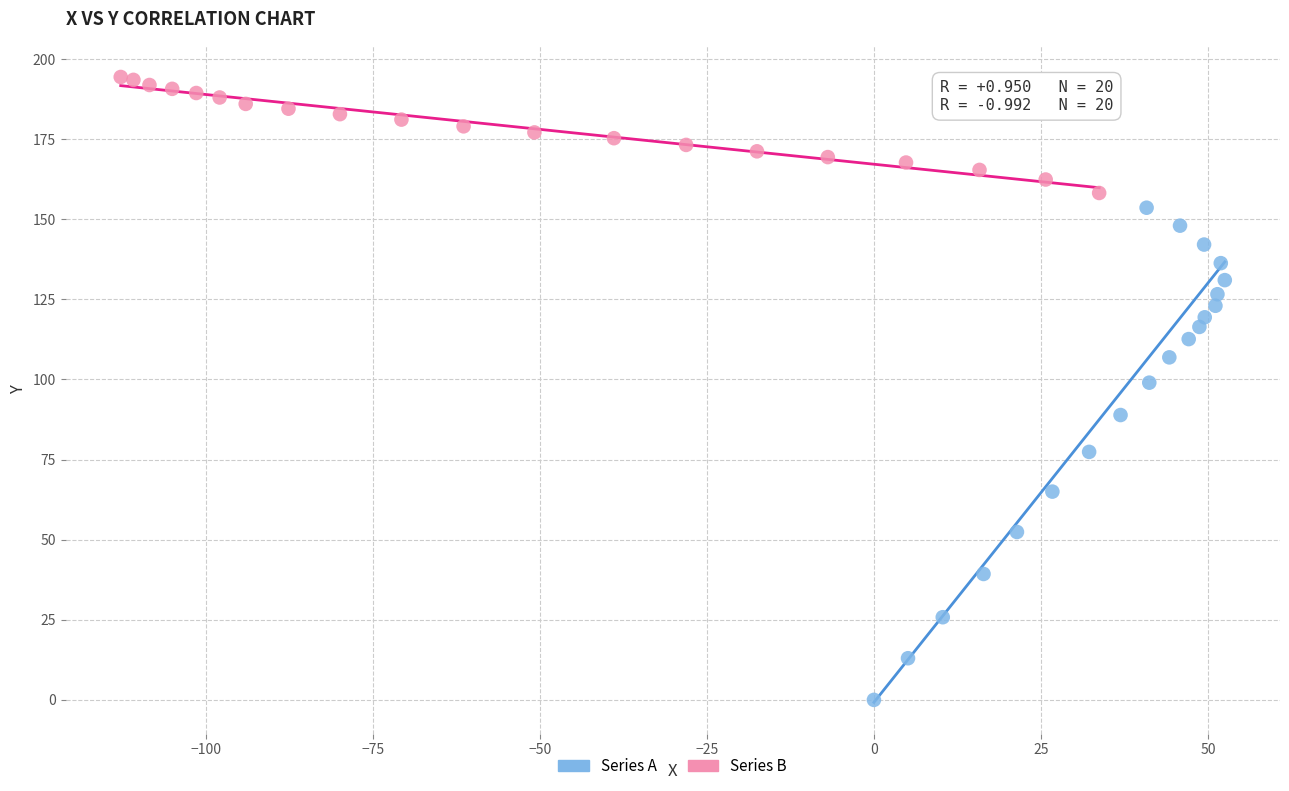

Which series reaches the maximum Y coordinate?

Series B